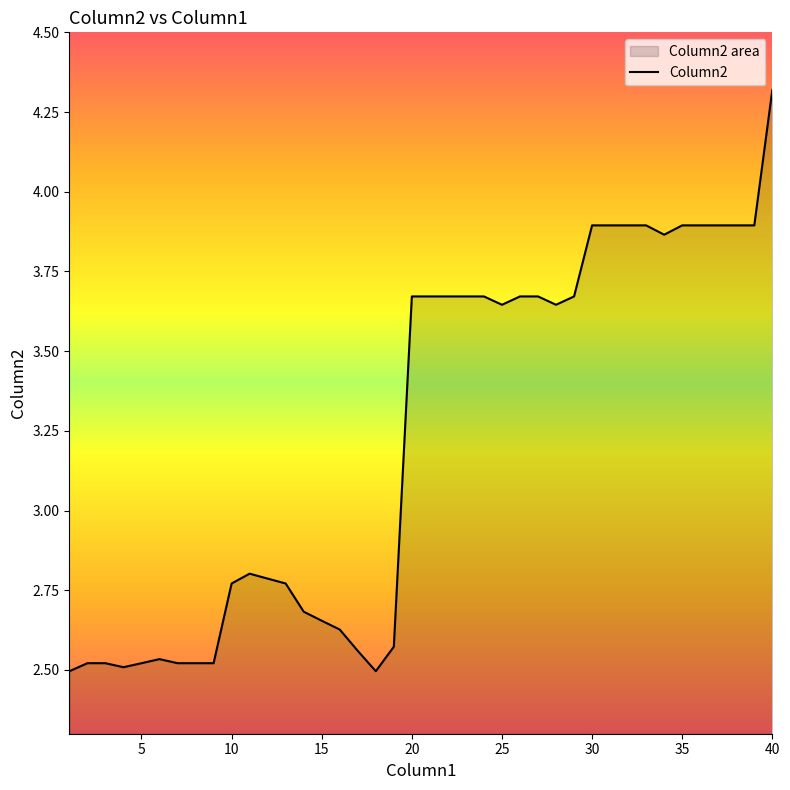

Is it true that the value at 40 is 6.8?

False